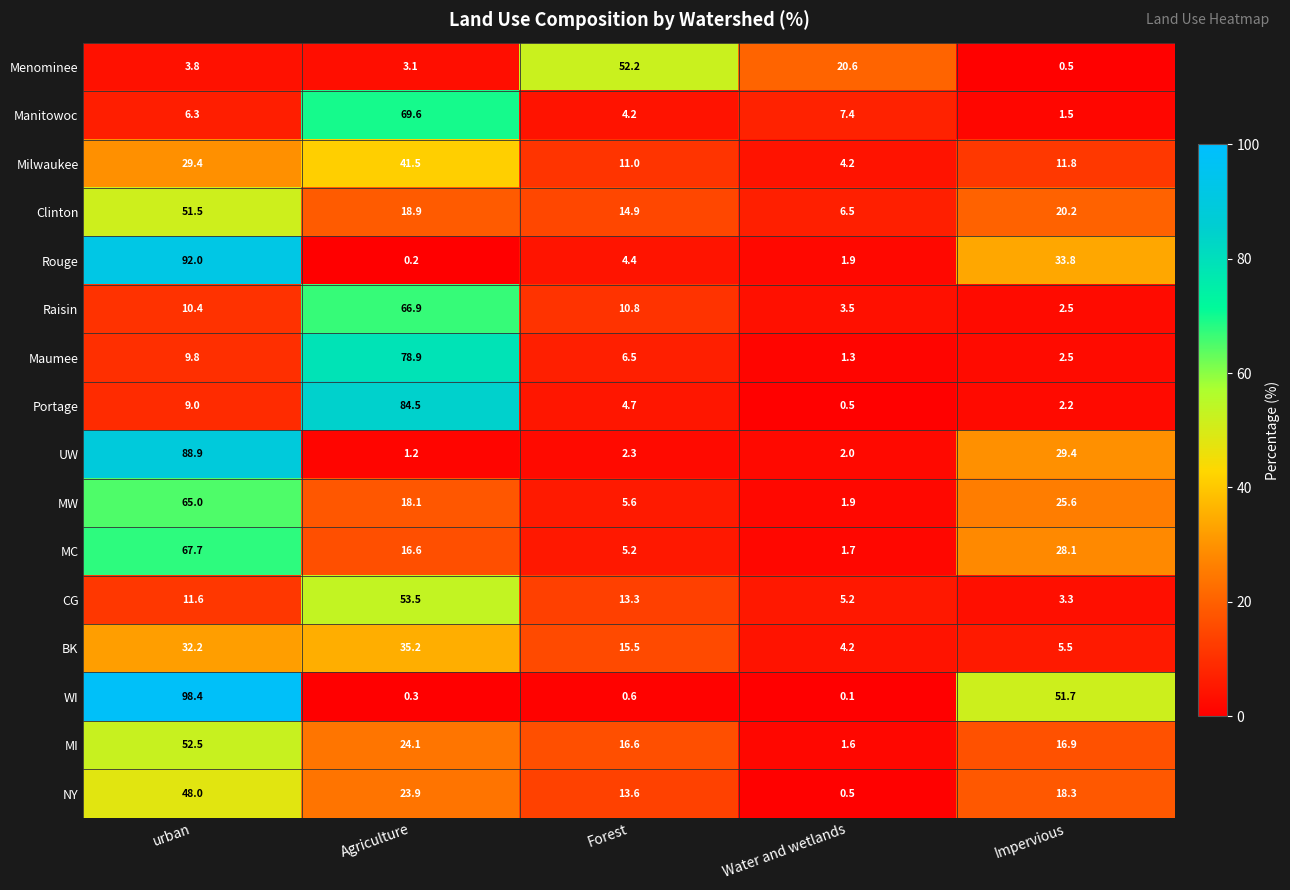

Which series has the largest range (max minus min)?

WI